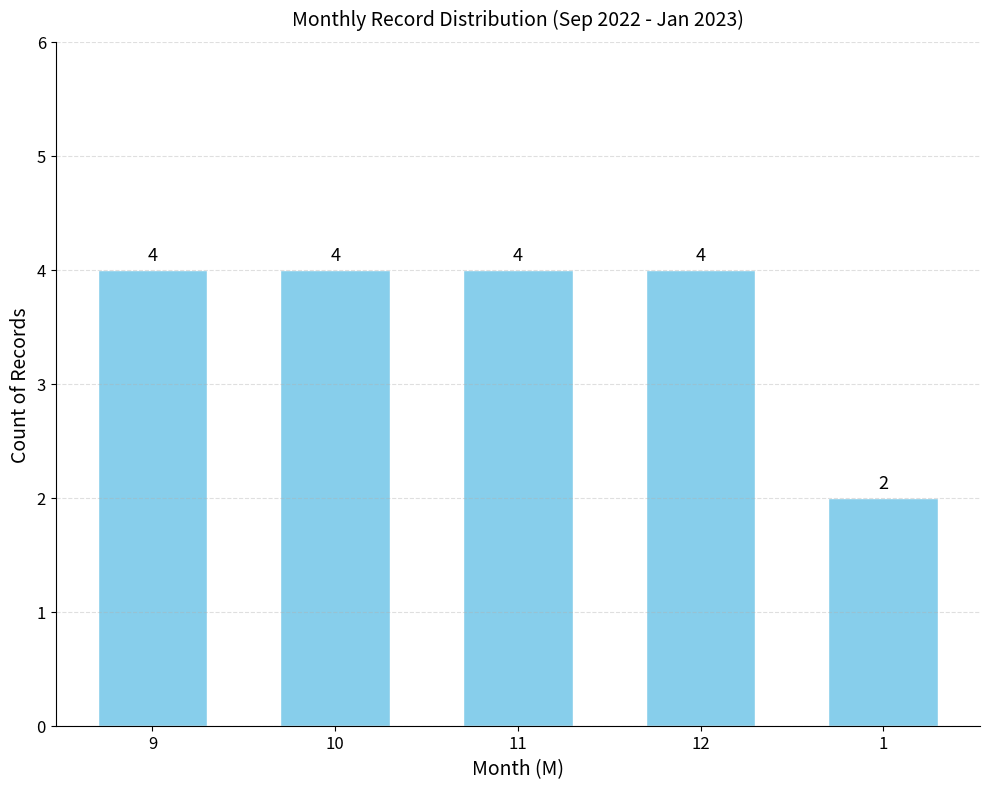

How many bars are there in total?

5